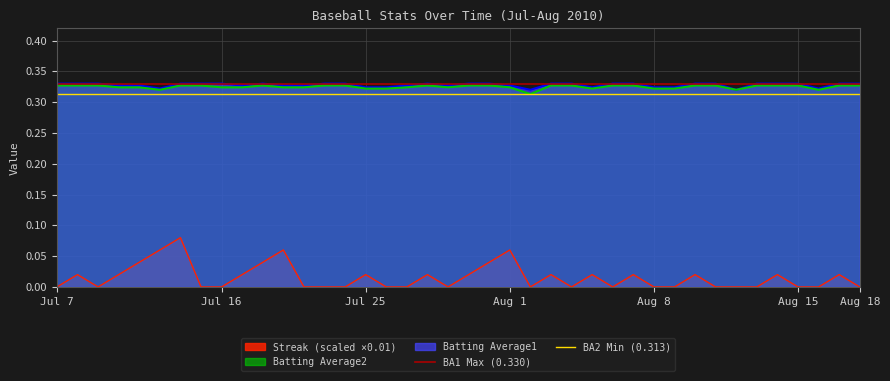

True or false: Streak (scaled ×0.01) and Batting Average1 cross at least once.

False